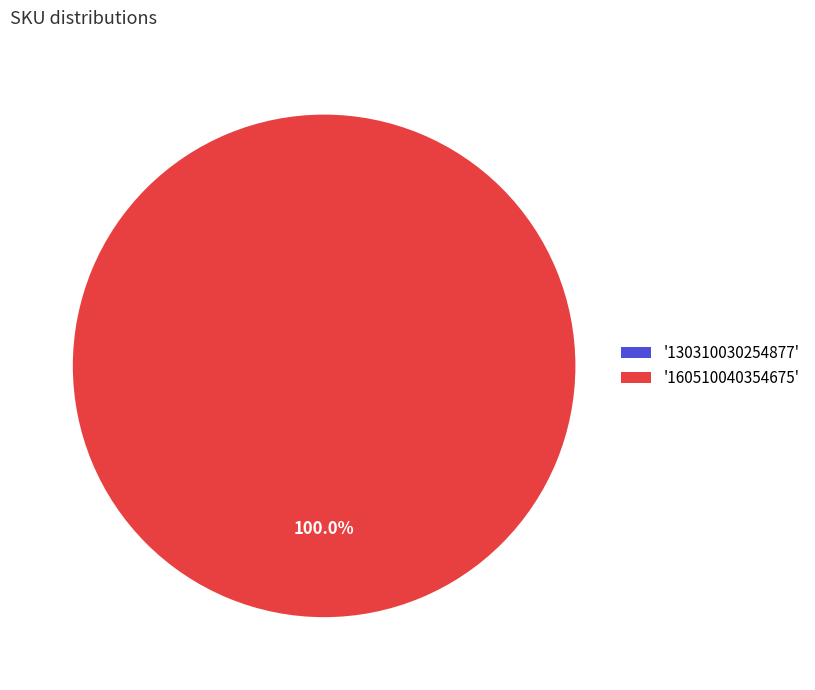

How many segments does this pie chart have?

2